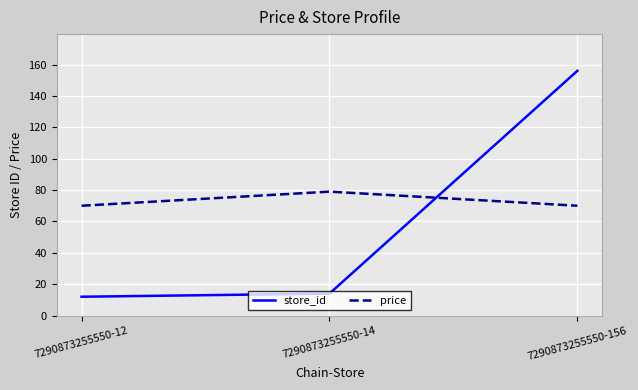

Reading left to right, extract all data points from this chart.

store_id: 12	14	156
price: 70	79	70